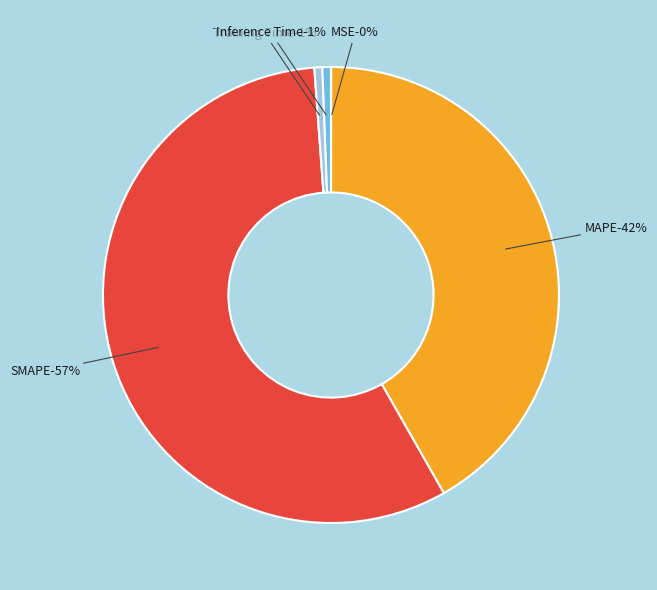

What is the total percentage of SMAPE and Training Time?

57.6%